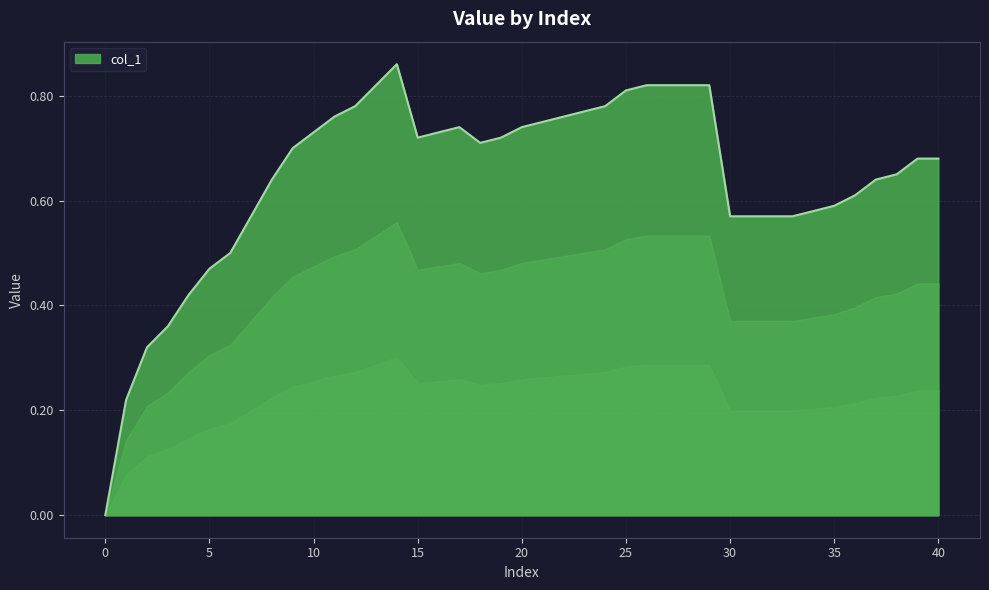

Is this an area chart (filled region under the line)?

Yes